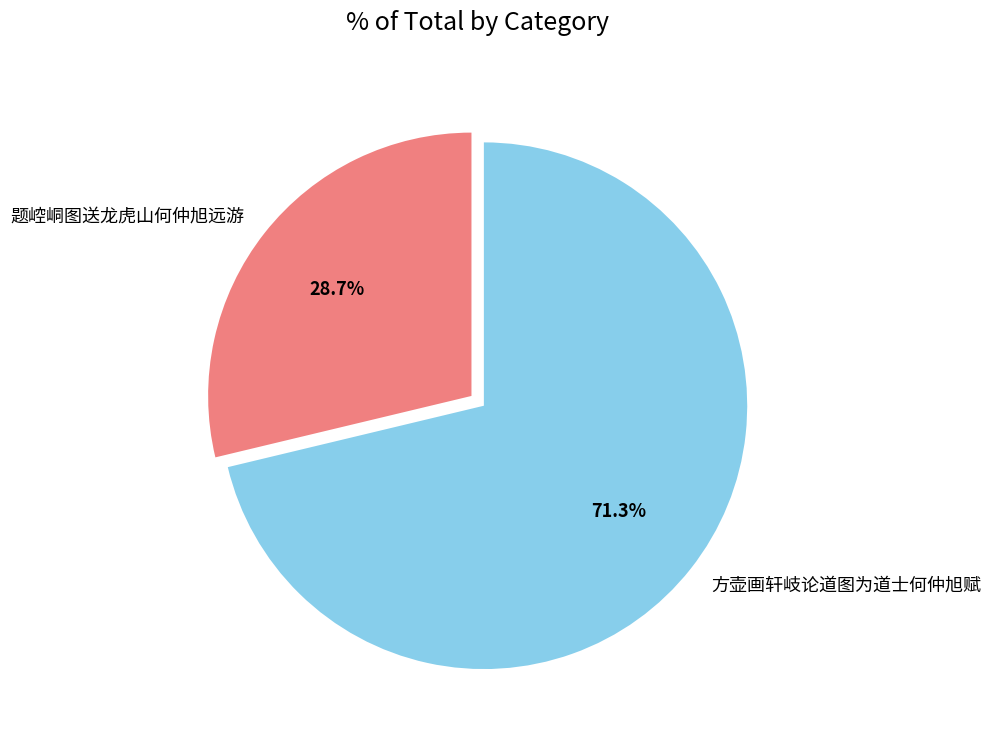

What percentage do 方壶画轩岐论道图为道士何仲旭赋 and 题崆峒图送龙虎山何仲旭远游 together represent?

100.0%